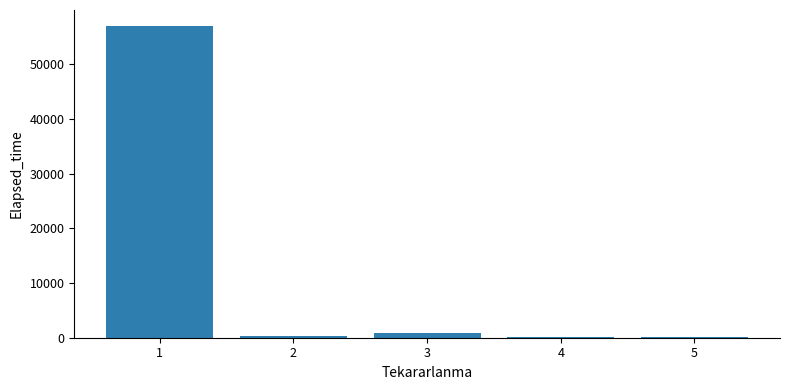

The chart shows a value of 57072 at 1. True or false?

True